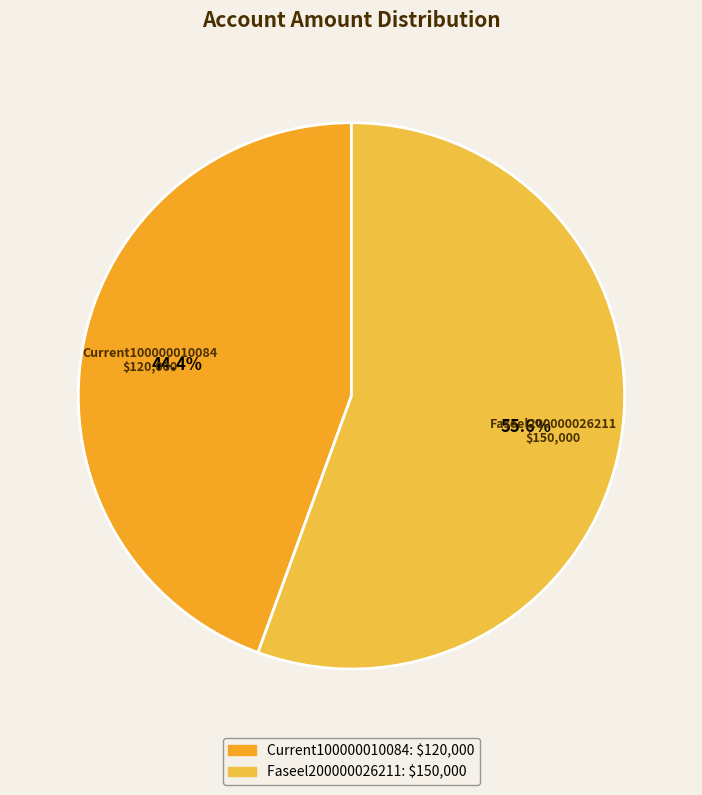

What is the majority slice?

Faseel200000026211